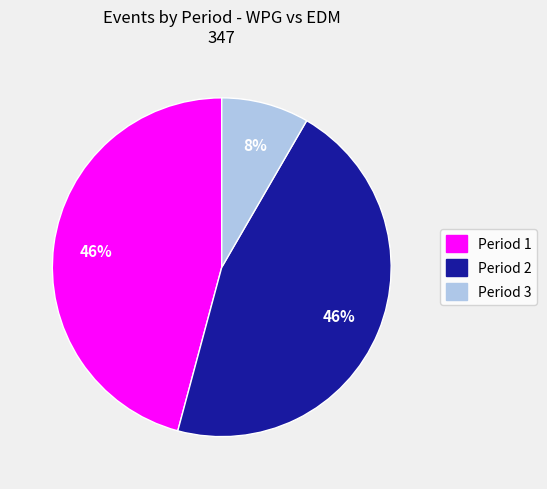

Is there any slice that represents more than half of the pie?

No